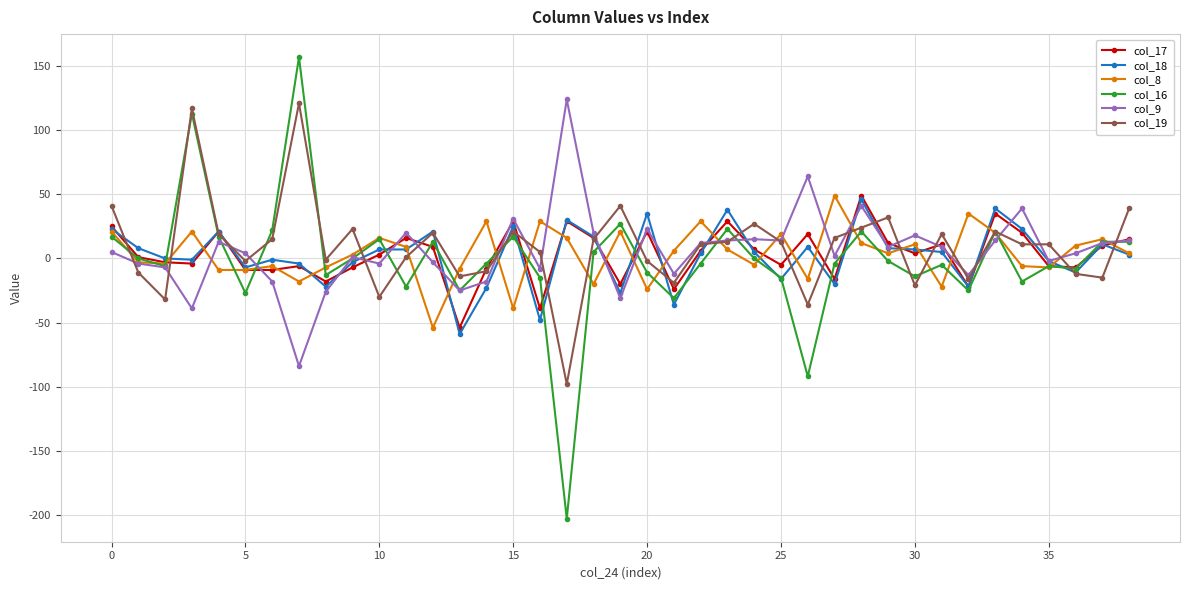

Which series has the widest spread of values?

col_16